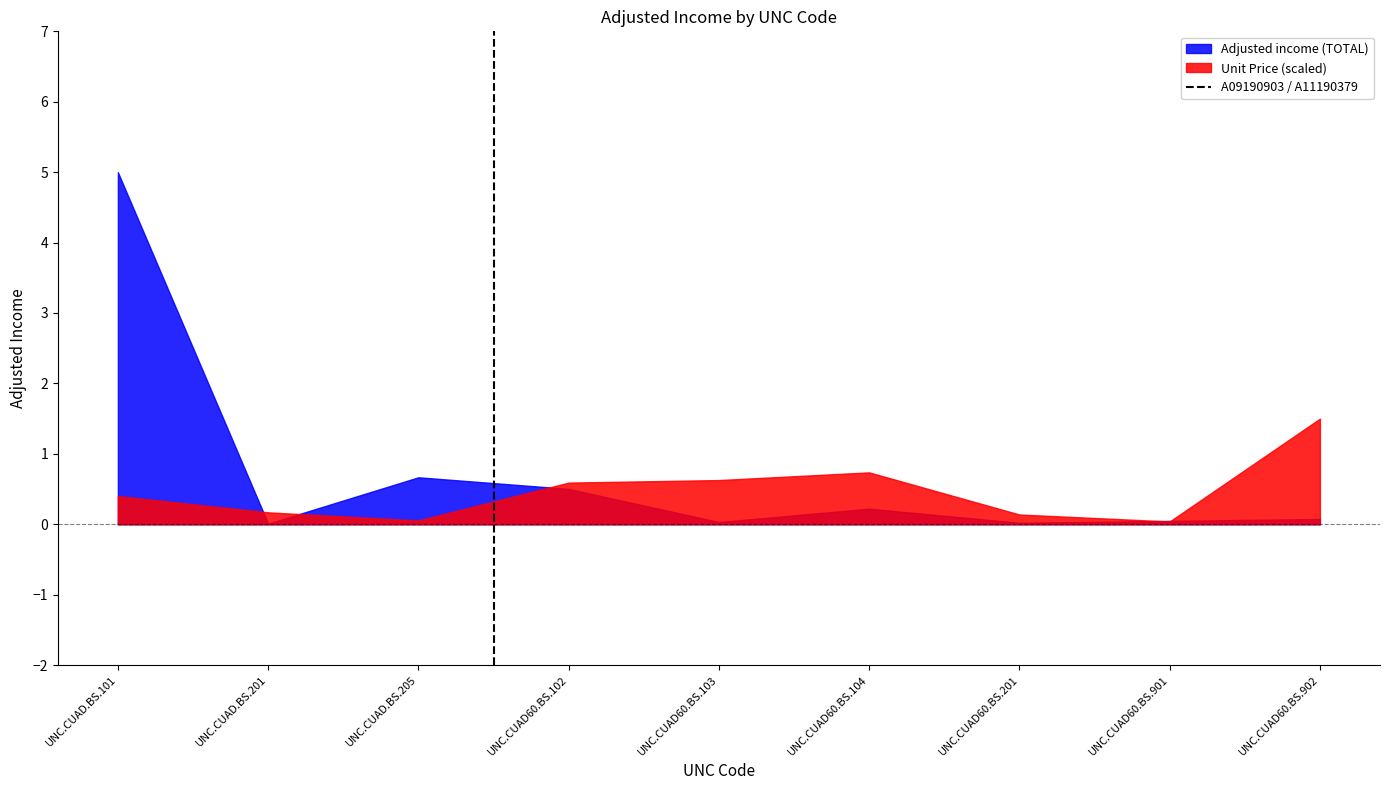

Rank the series by their maximum value, from highest to lowest.

Adjusted income (TOTAL), Unit Price (scaled)